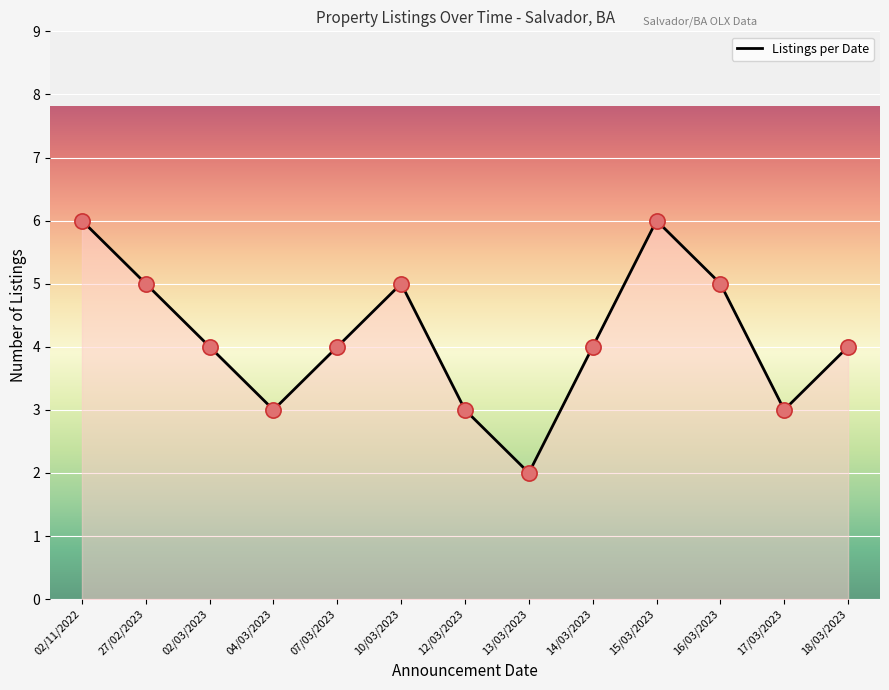

Between 18/03/2023 and 02/11/2022, which is larger?

02/11/2022